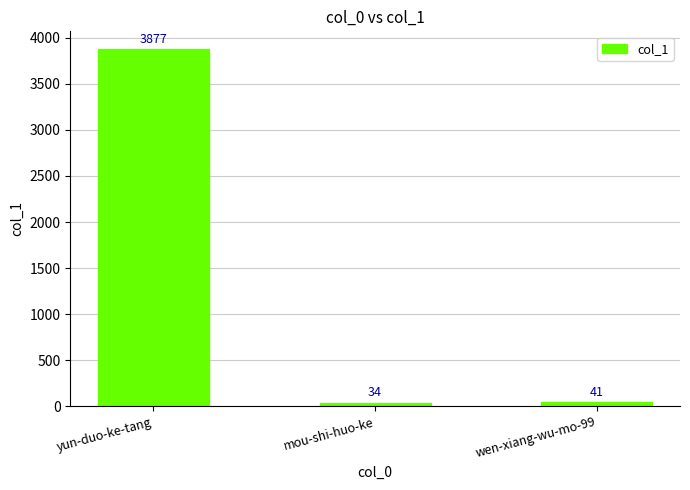

Where is the data nearest to the value 1955?

wen-xiang-wu-mo-99